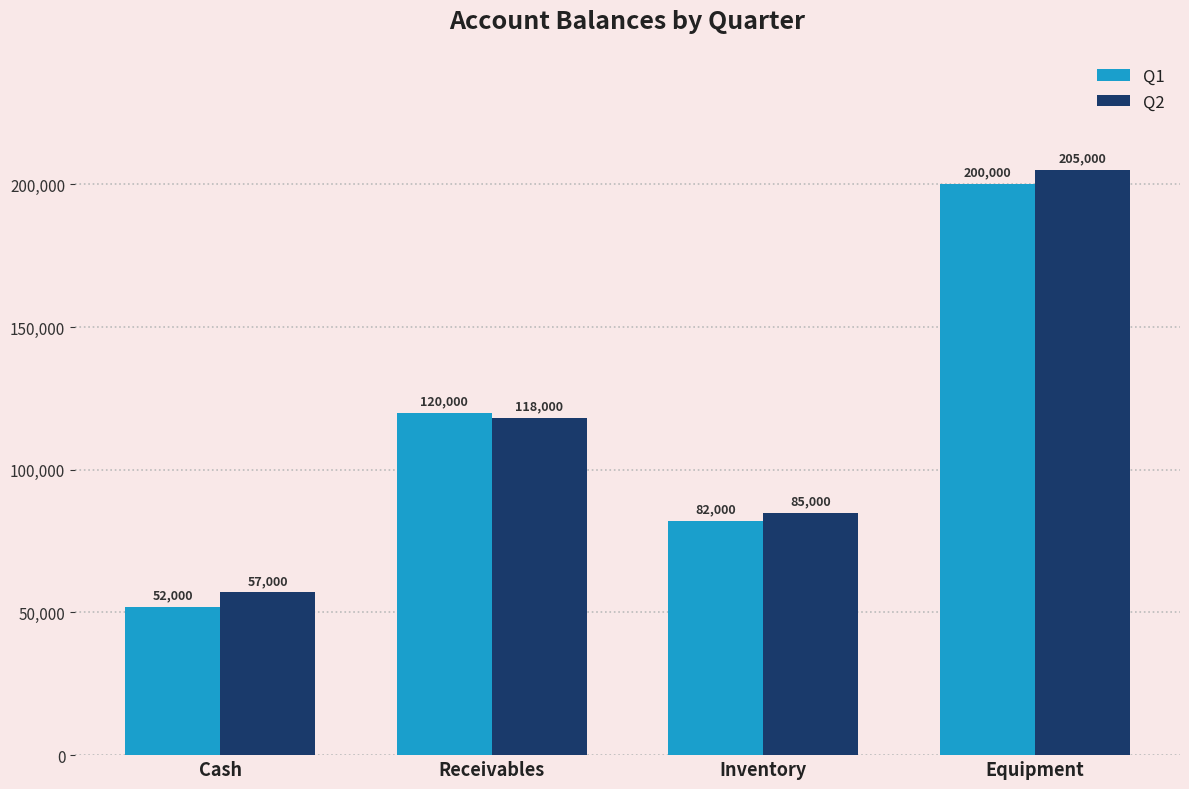

How many series are shown in this chart?

2